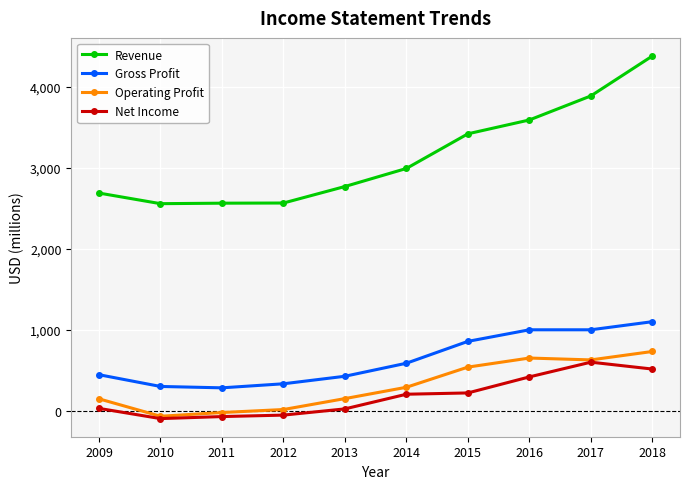

What is the highest value of the Net Income series?

601